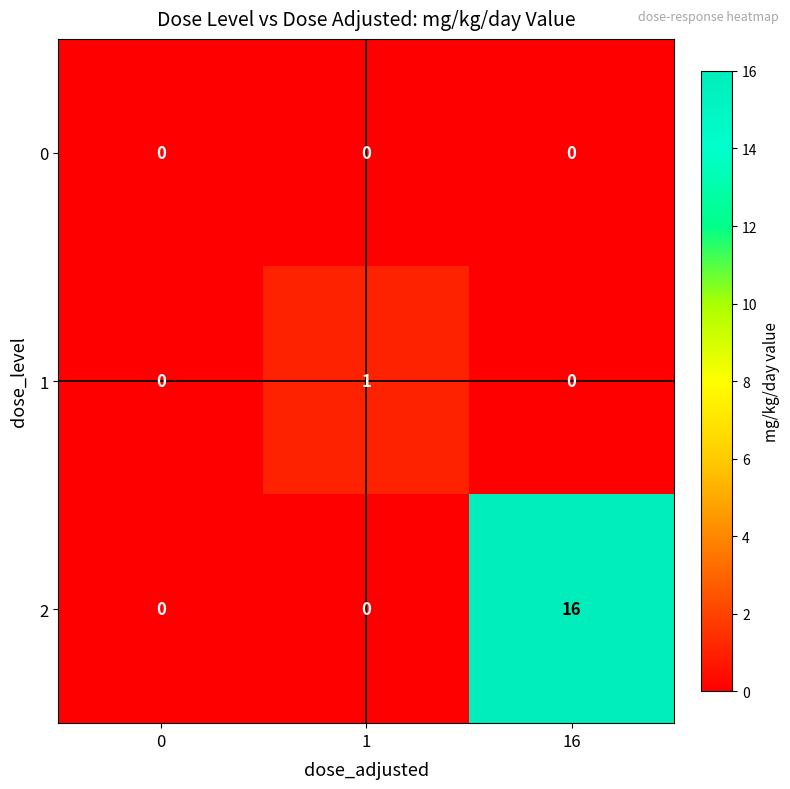

List the series in order of their peak value, highest first.

2, 1, 0